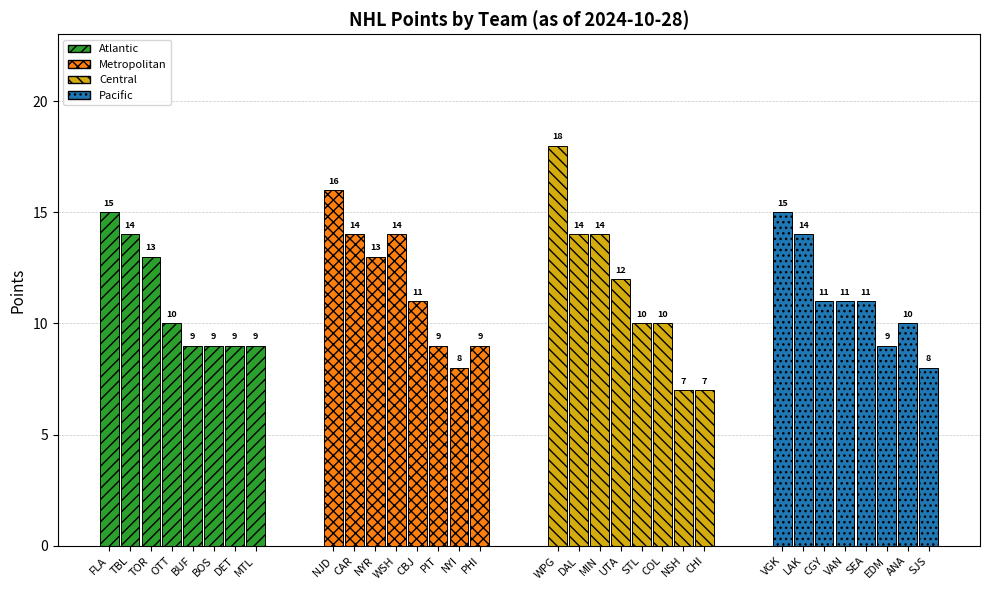

Is it true that Atlantic equals 12 at MTL?

False